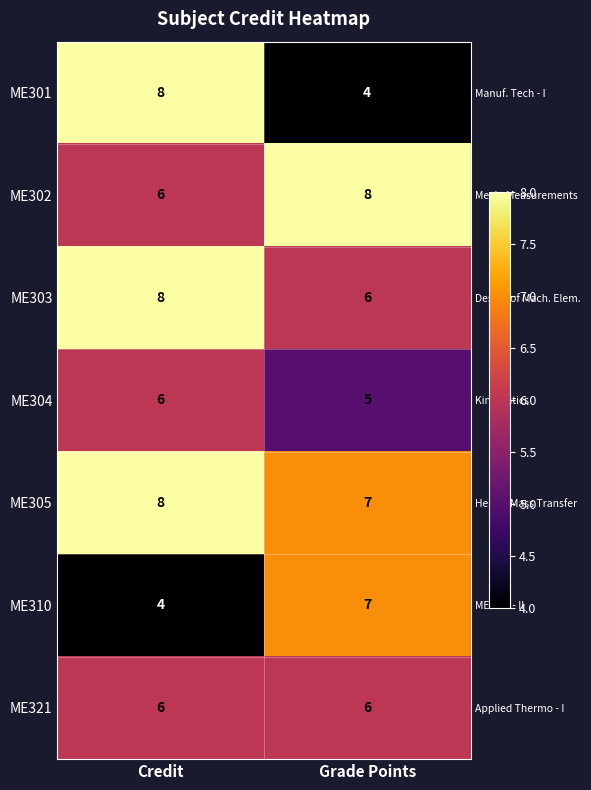

What is the sum of all ME301 values?

12